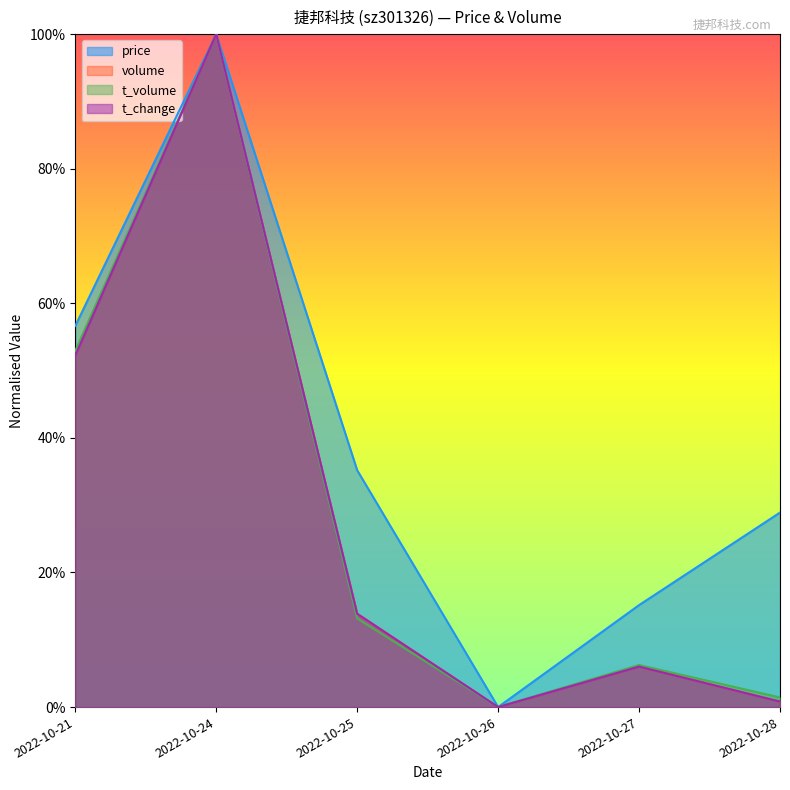

True or false: t_volume and price cross at least once.

False